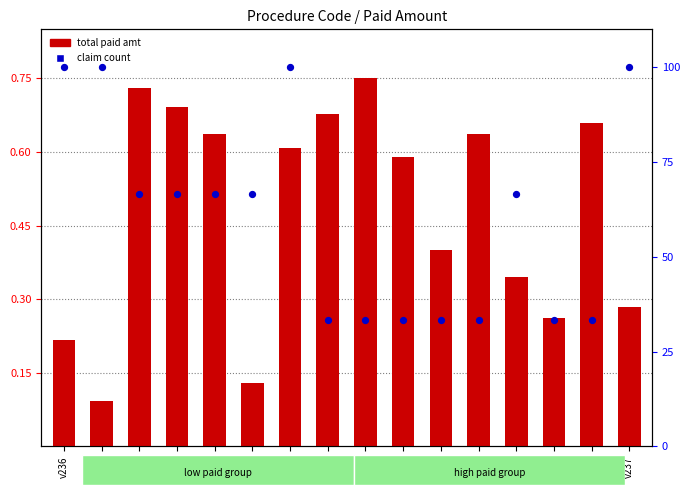

Which series reaches the minimum Y coordinate?

total paid amt